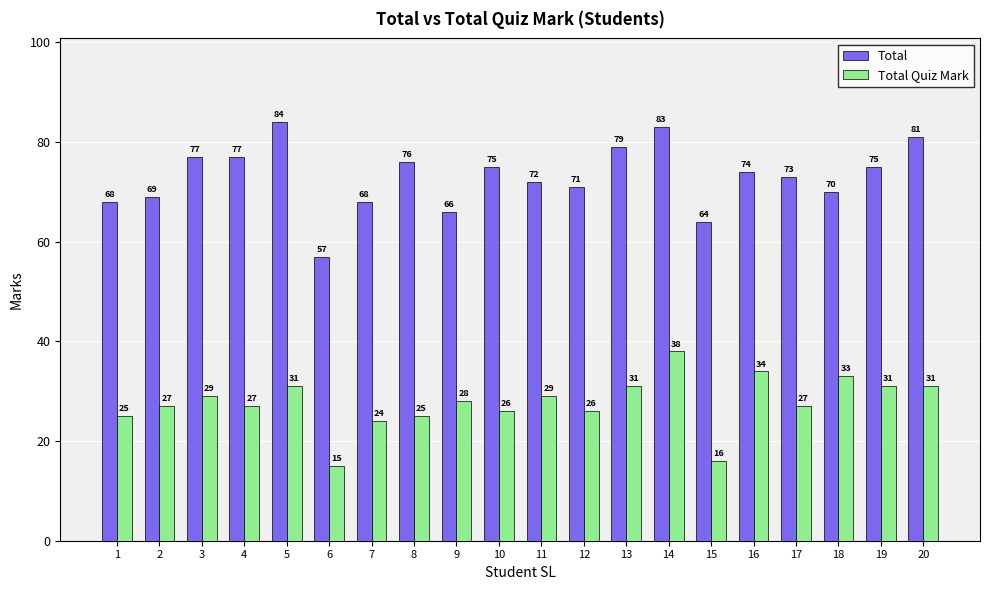

What is the sum of the Total values at 19 and 12?

146